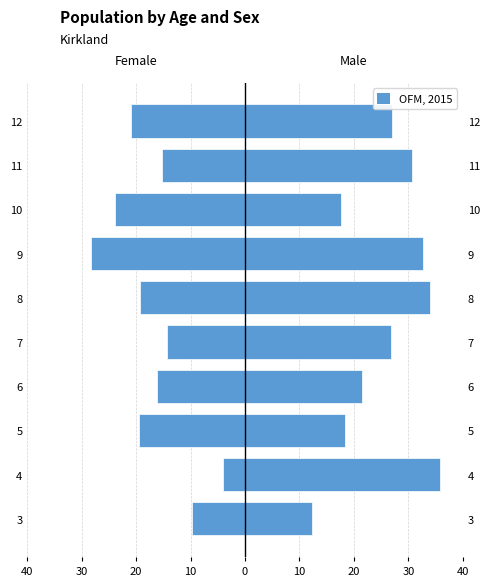

True or false: Female has a value of -41.9 at 9.

False